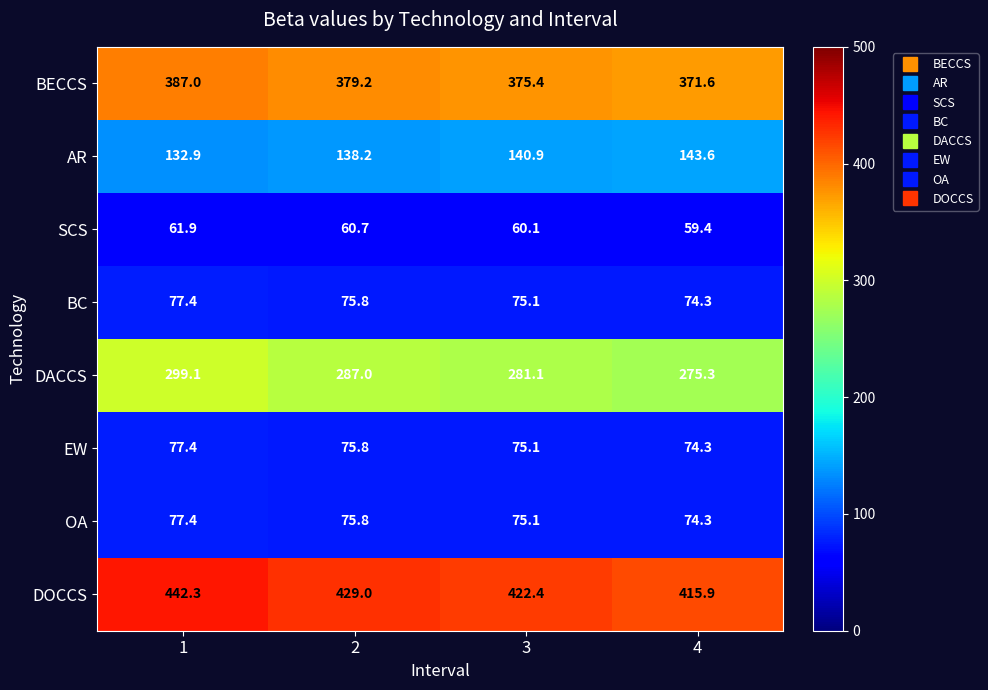

The value of BECCS at 4 is 371.6. True or false?

True